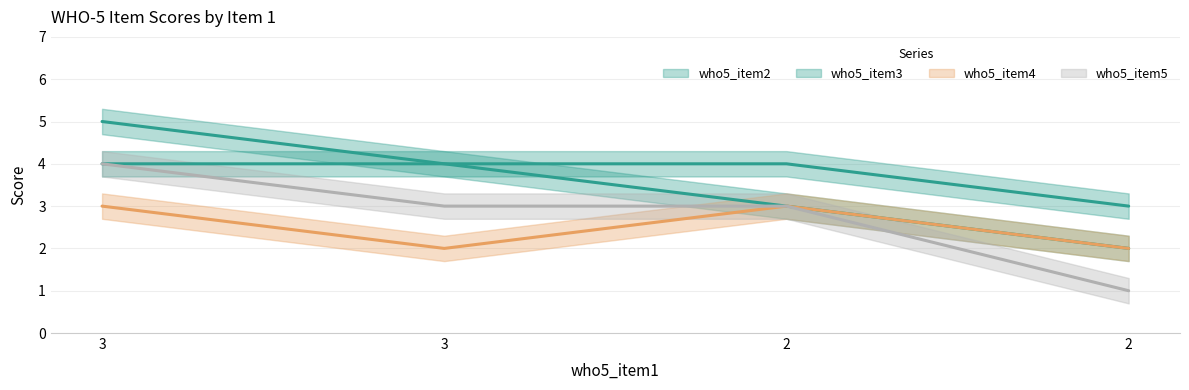

List the series in order of their overall mean, lowest first.

who5_item4, who5_item5, who5_item2, who5_item3